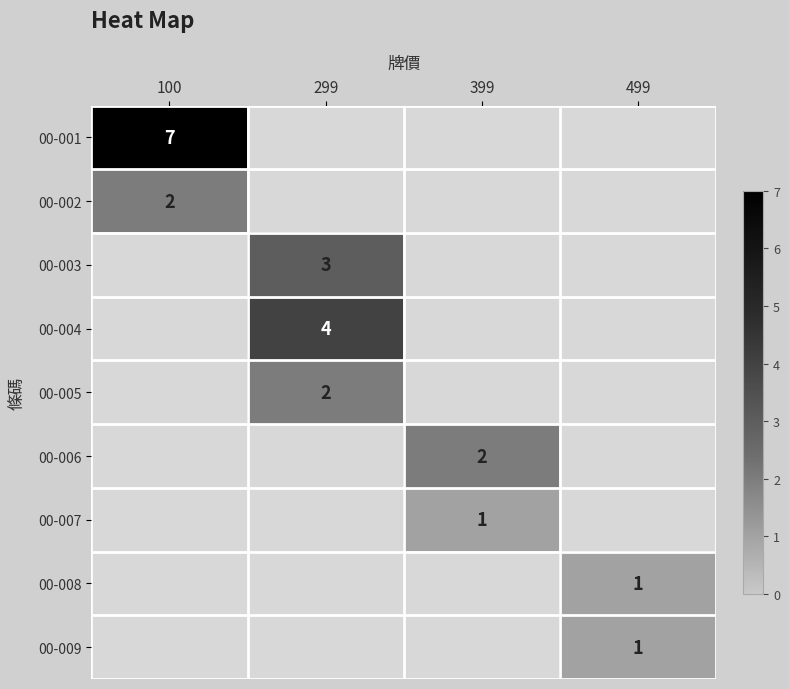

The value of 00-009 at 299 is 0. True or false?

True